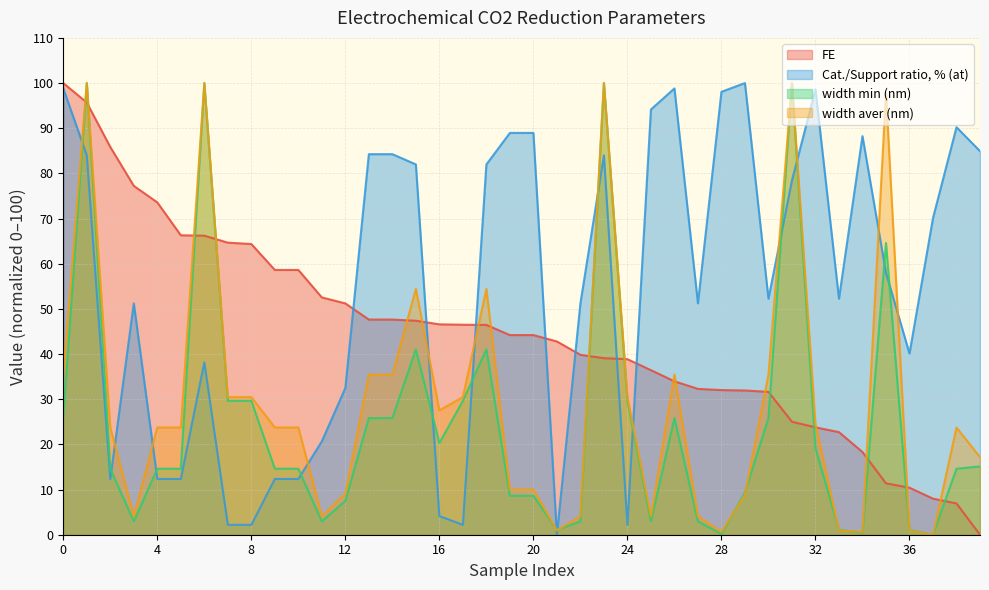

How many values in the FE series exceed 44?

21